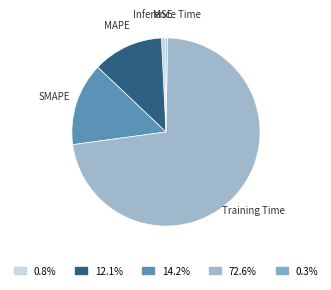

Which slice is the smallest?

Inference Time